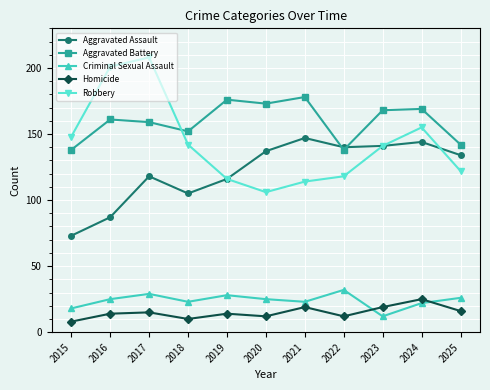

In Aggravated Battery, how many points are higher than both neighbors (excluding endpoints)?

4